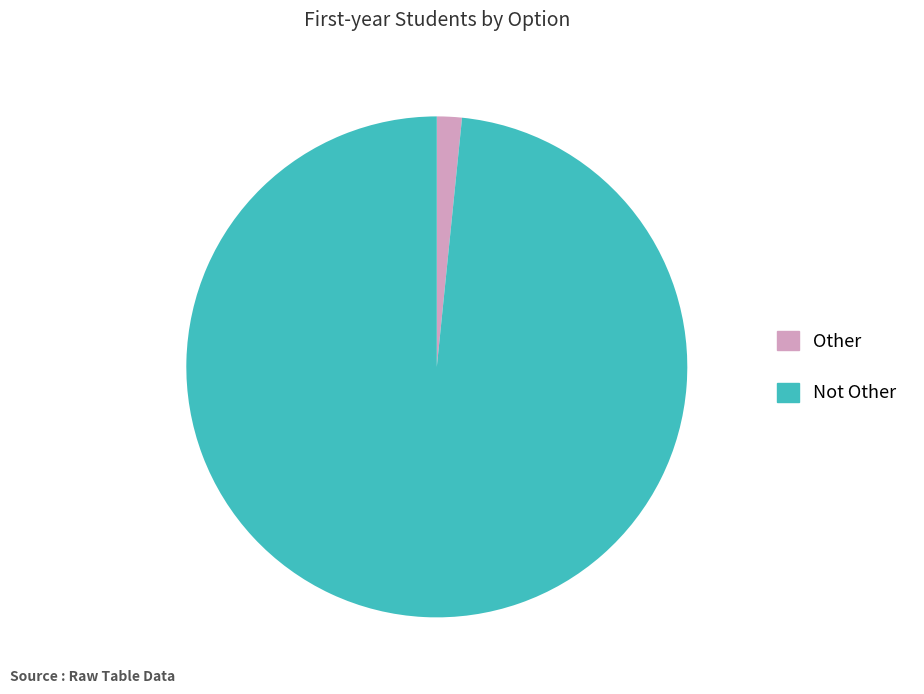

Which slice represents more than half of the pie?

Not Other